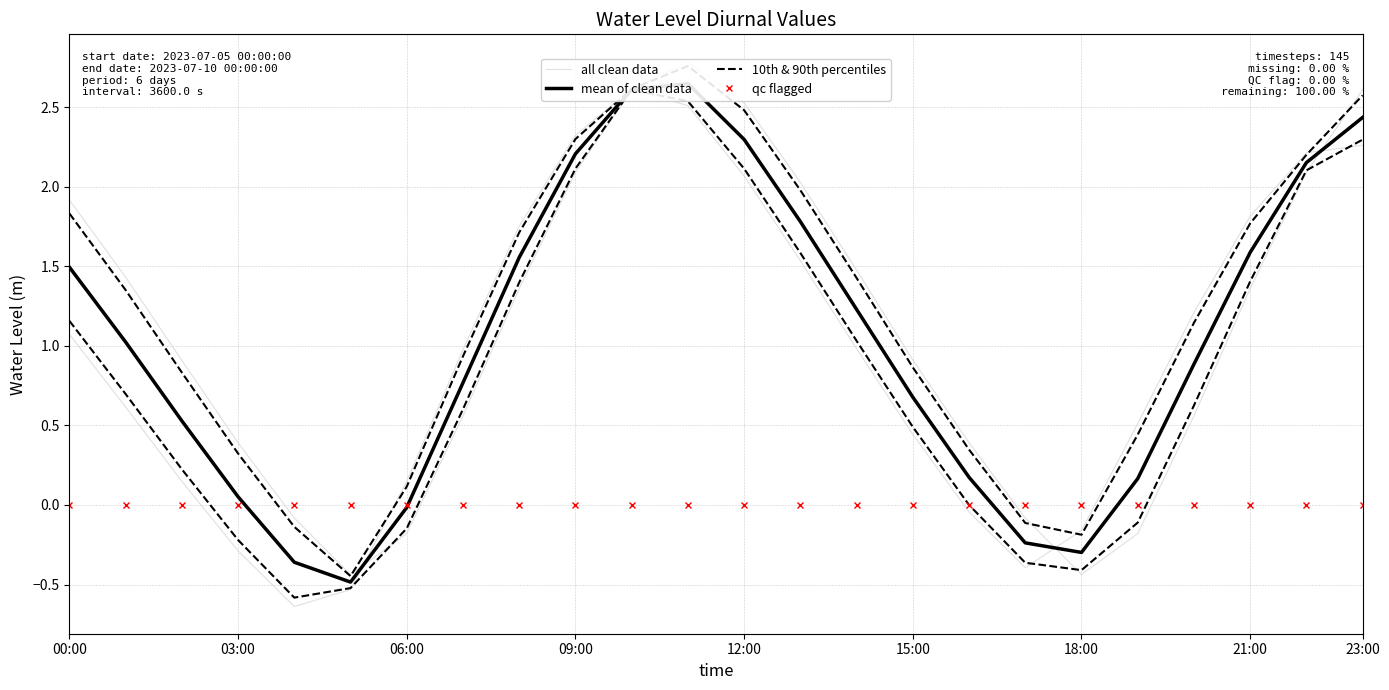

True or false: 10th & 90th percentiles and mean of clean data cross at least once.

False